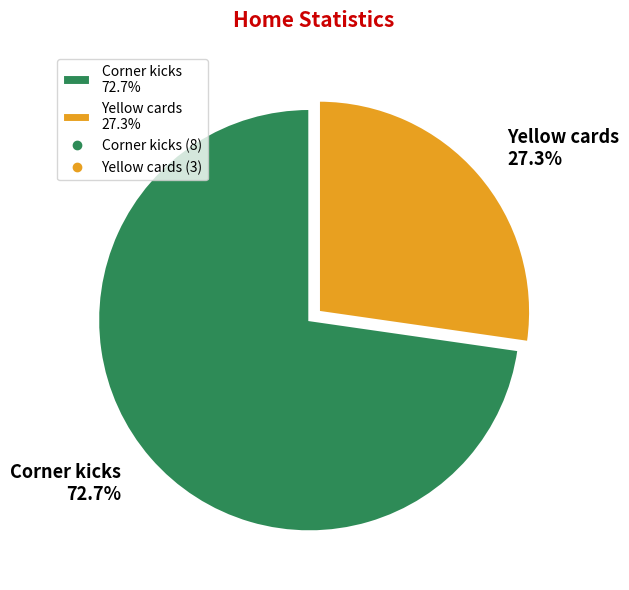

Approximately how many times larger is the value at Yellow cards compared to Corner kicks?

0.4